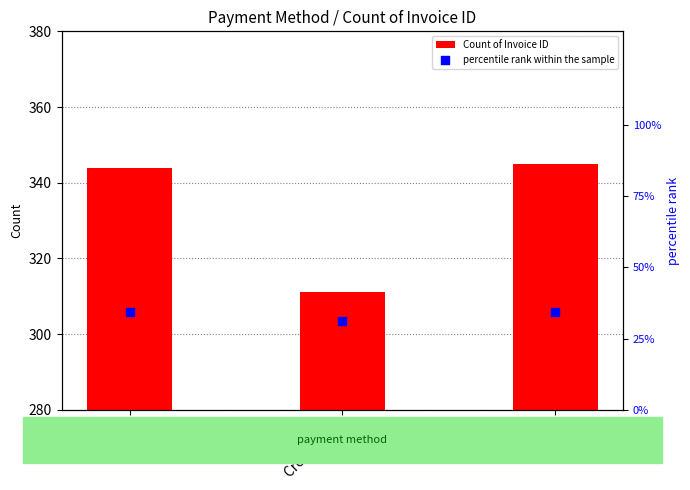

Which series contains the lowest Y value?

Count of Invoice ID